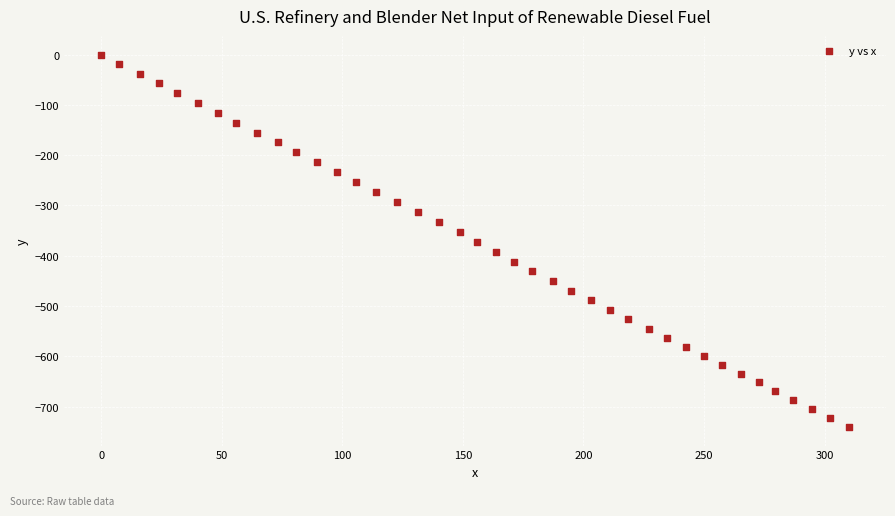

What is the range of Y values (max minus min)?

740.5